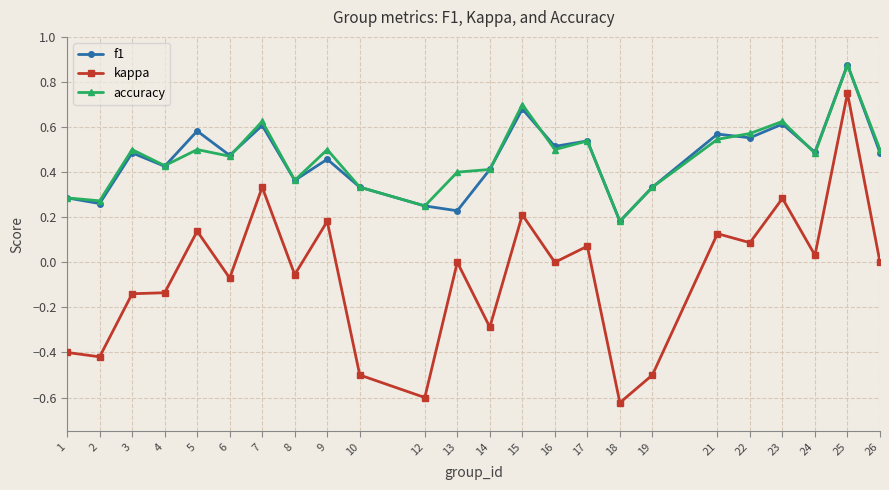

Where is the first local maximum for accuracy?

3